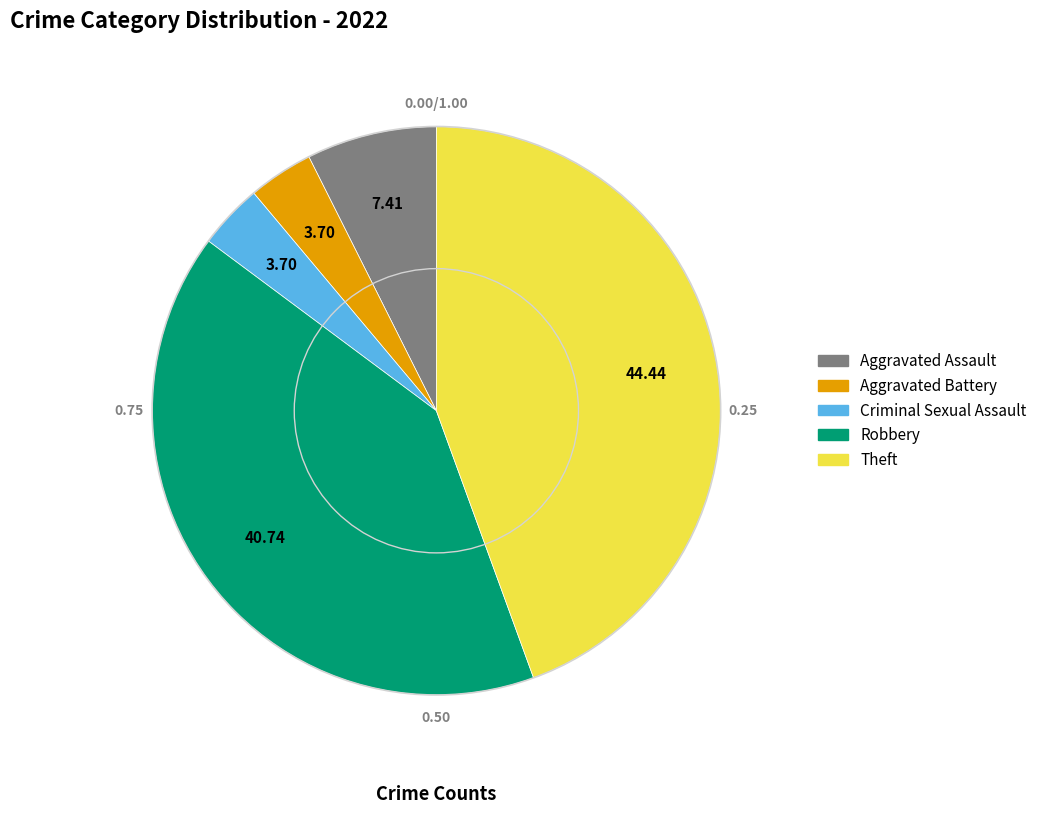

Is there a majority slice in this chart?

No